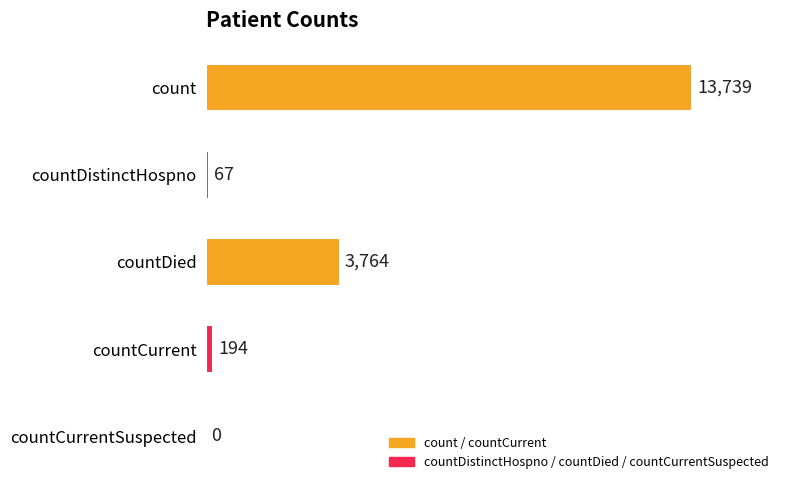

Reading top to bottom, extract all data points from this chart.

count=13739	countDistinctHospno=67	countDied=3764	countCurrent=194	countCurrentSuspected=0